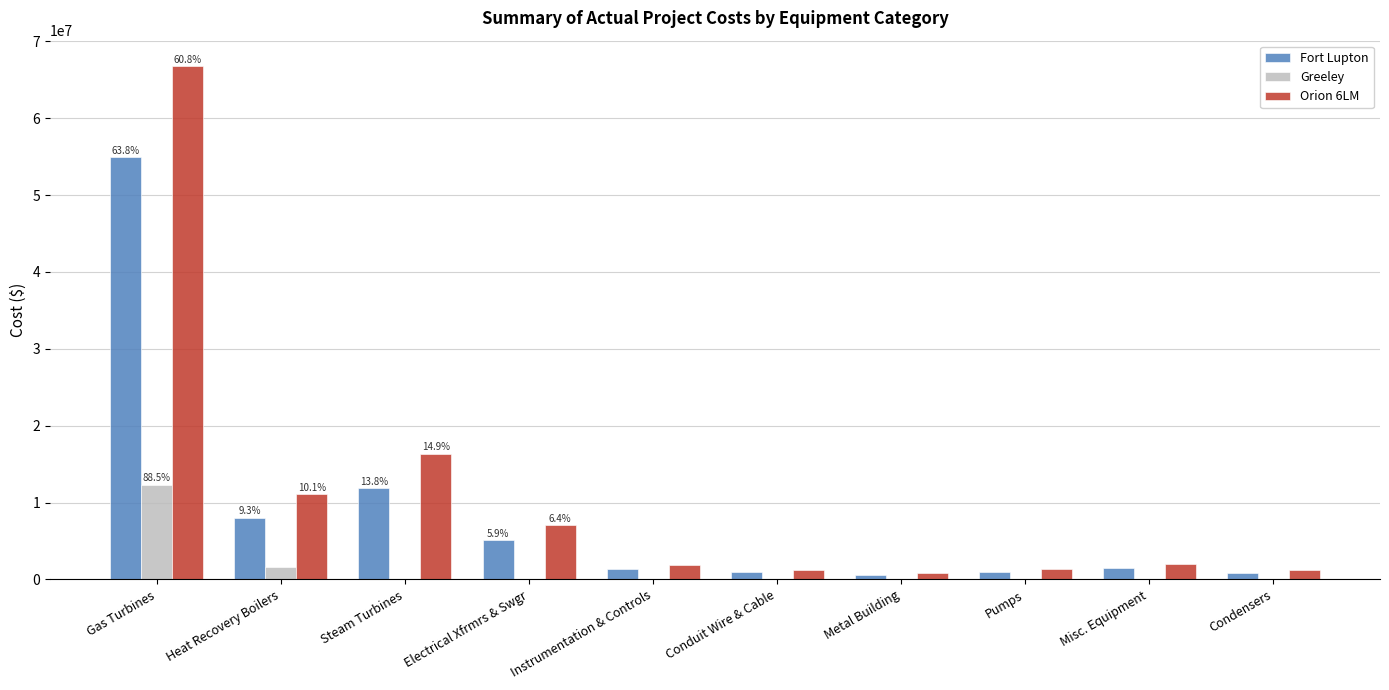

Which series changed the most between Steam Turbines and Conduit Wire & Cable?

Orion 6LM